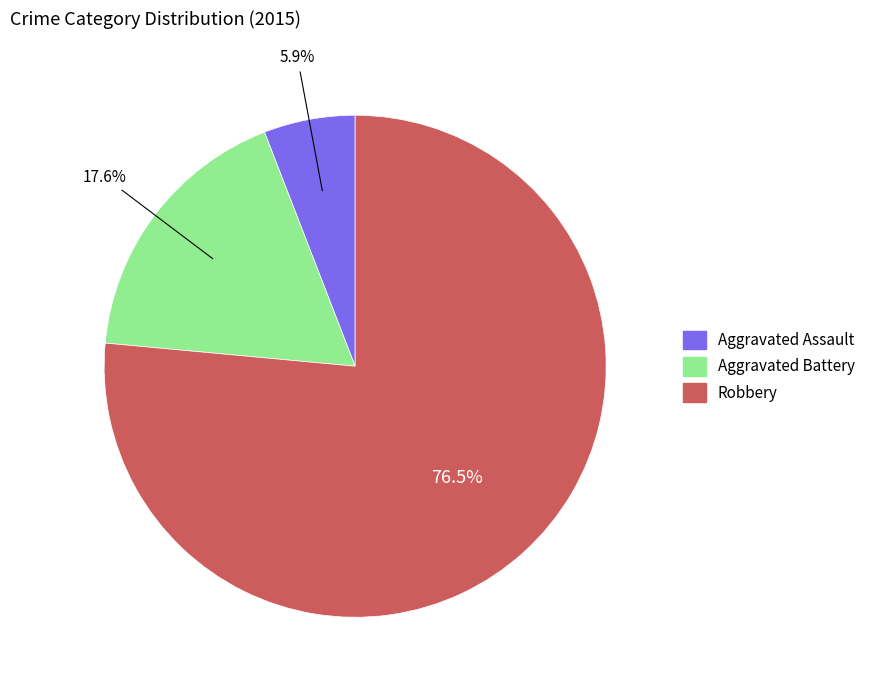

Rank the categories by value from lowest to highest.

Aggravated Assault, Aggravated Battery, Robbery